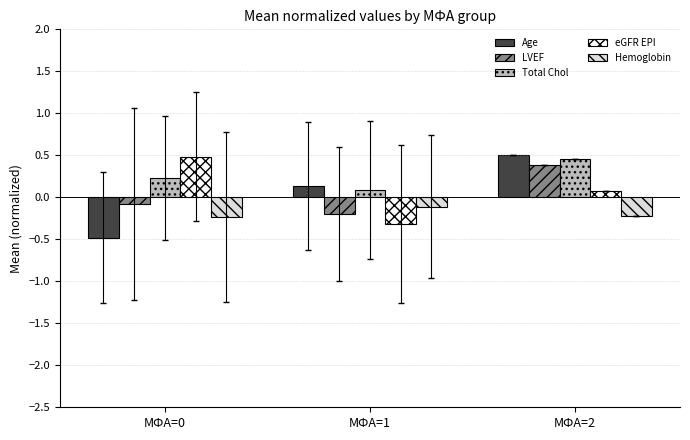

Where is Hemoglobin nearest to the value 0?

МФА=1